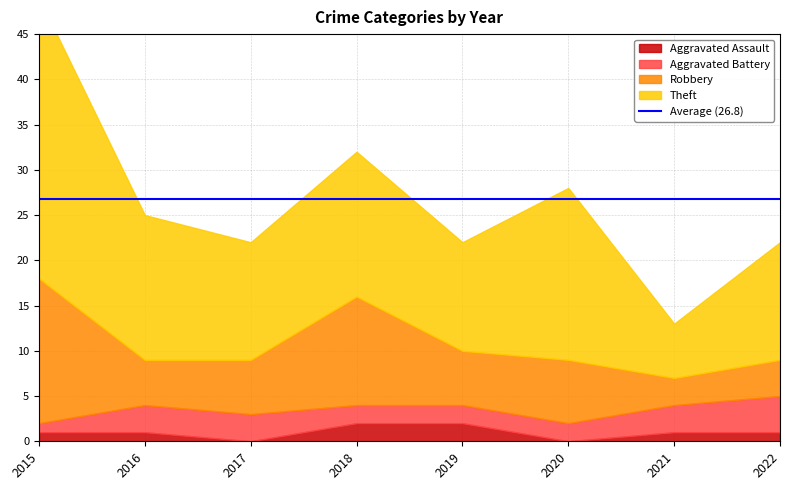

At how many categories does at least one series exceed 20?

1